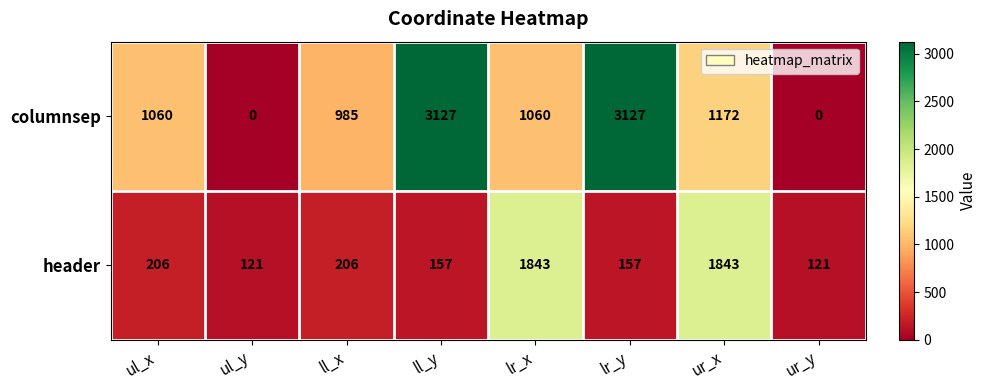

Reading left to right, list all the values displayed in this chart.

columnsep: 1060	0	985	3127	1060	3127	1172	0
header: 206	121	206	157	1843	157	1843	121